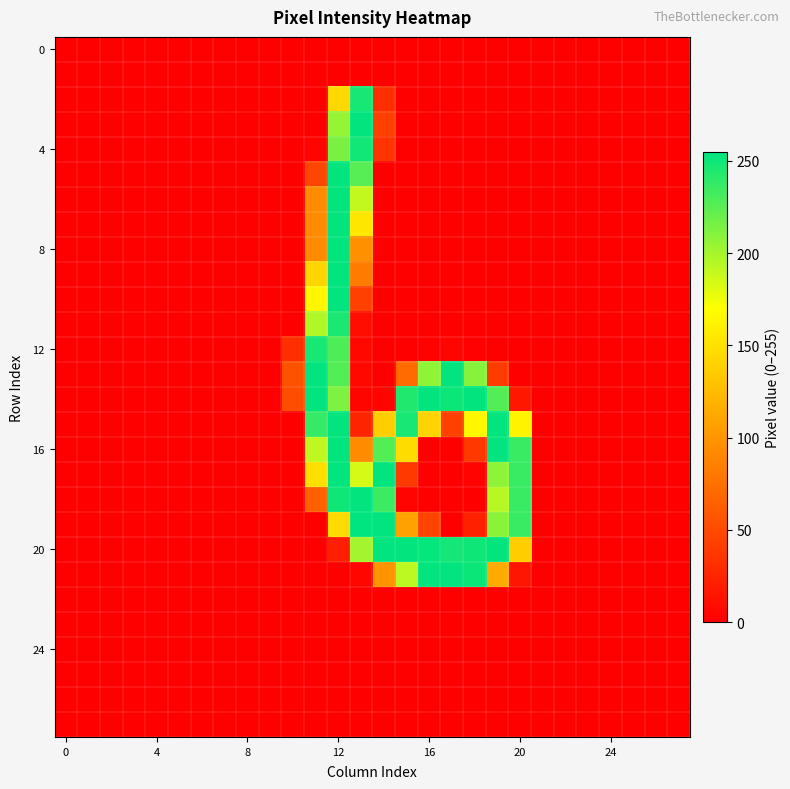

What is the greatest value displayed?

255